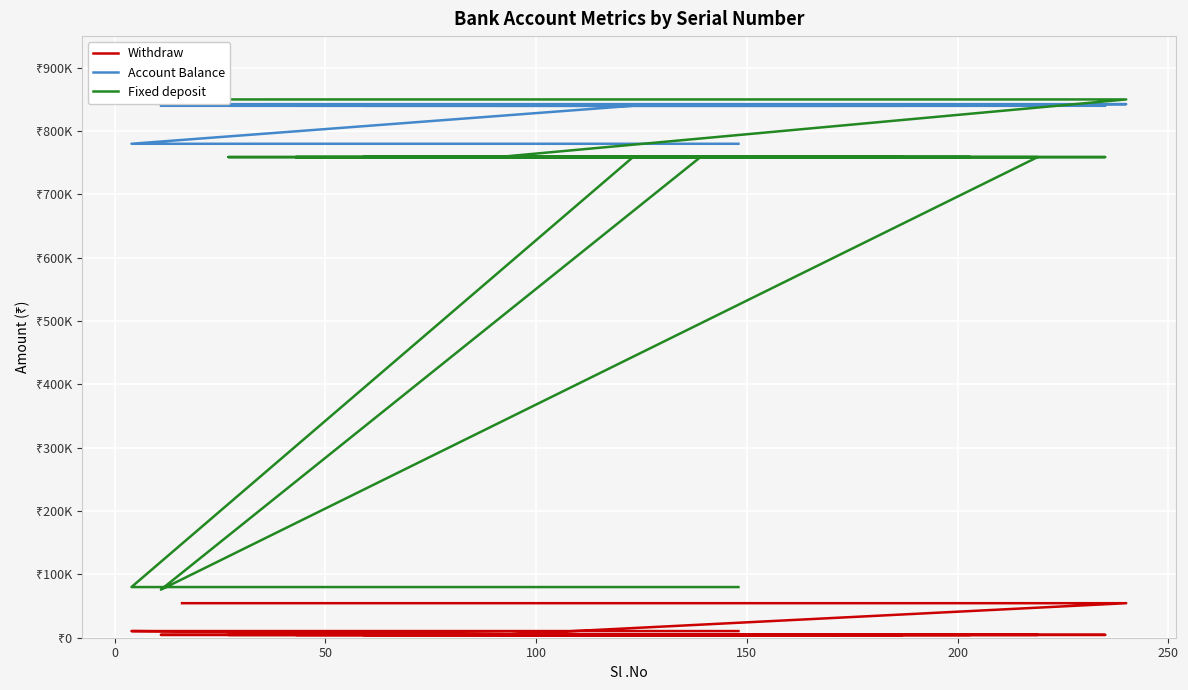

List the series in order of their overall mean, lowest first.

Withdraw, Fixed deposit, Account Balance